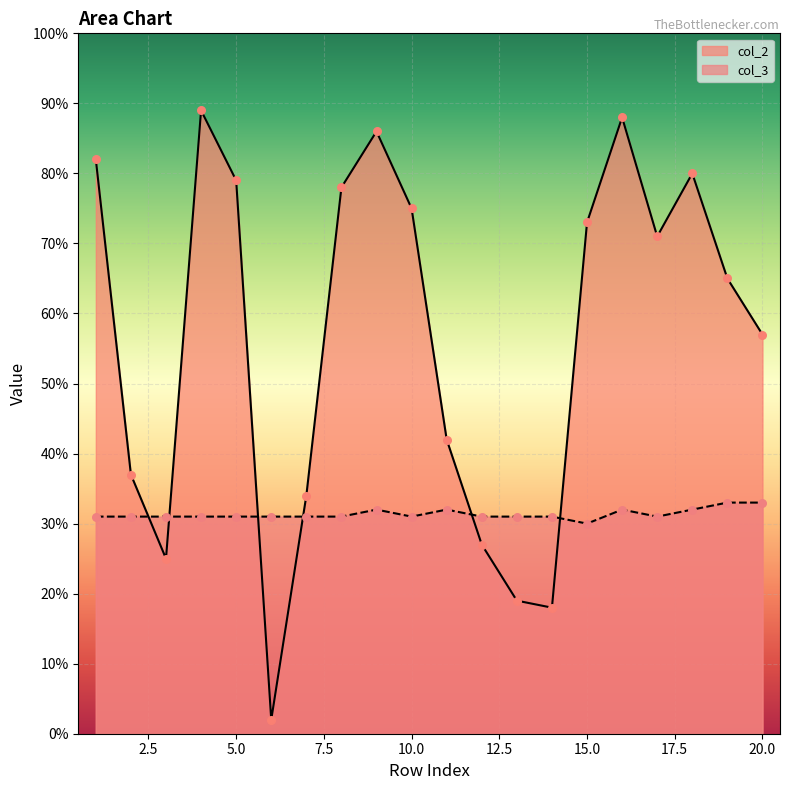

Is the value of col_2 at 20 greater than the value of col_3 at 17?

Yes